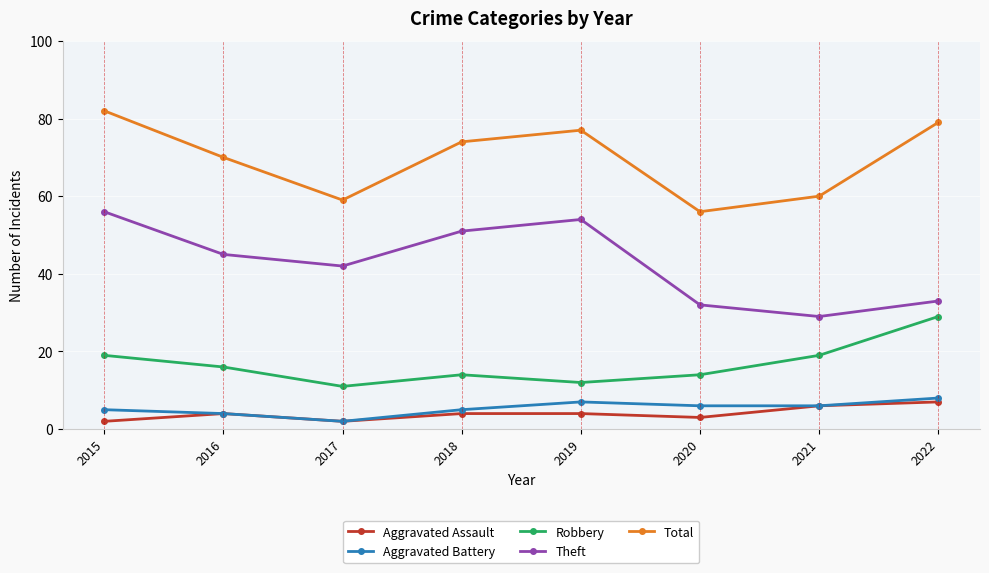

Reading right to left, list all the values displayed in this chart.

Aggravated Assault: 7	6	3	4	4	2	4	2
Aggravated Battery: 8	6	6	7	5	2	4	5
Robbery: 29	19	14	12	14	11	16	19
Theft: 33	29	32	54	51	42	45	56
Total: 79	60	56	77	74	59	70	82